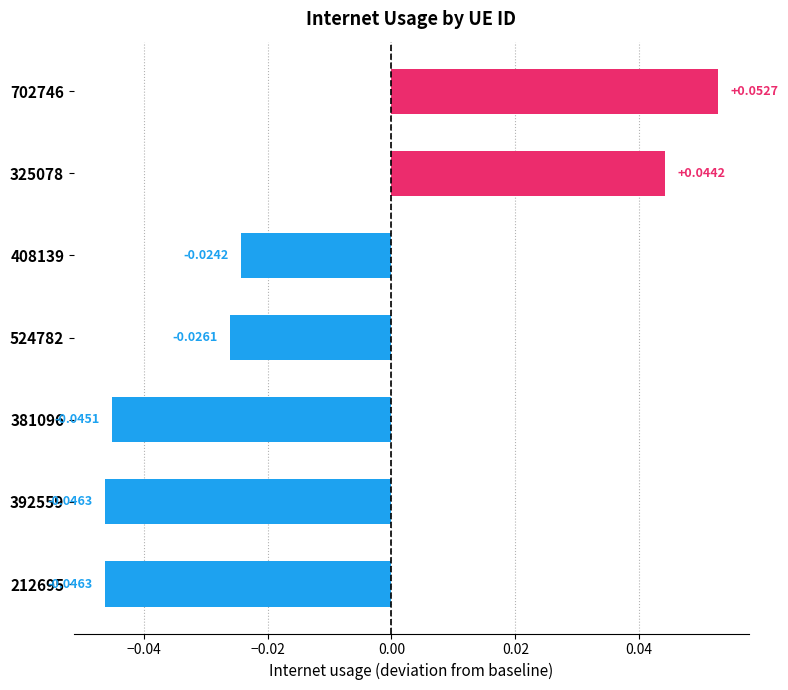

What is the change in value from 524782 to 325078?

+0.1